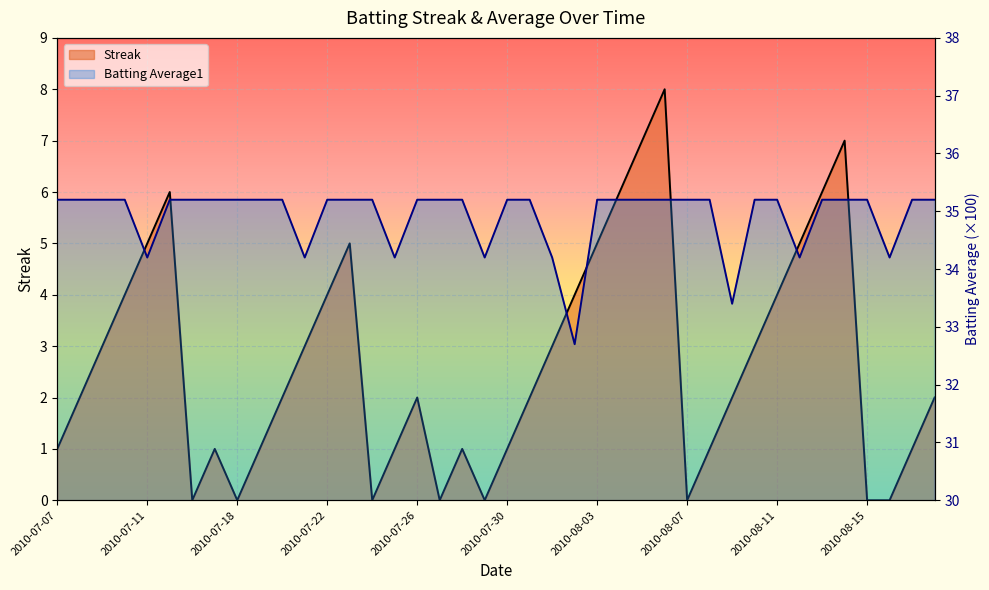

At 2010-08-07, list the series in order from smallest to largest.

Streak, Batting Average1